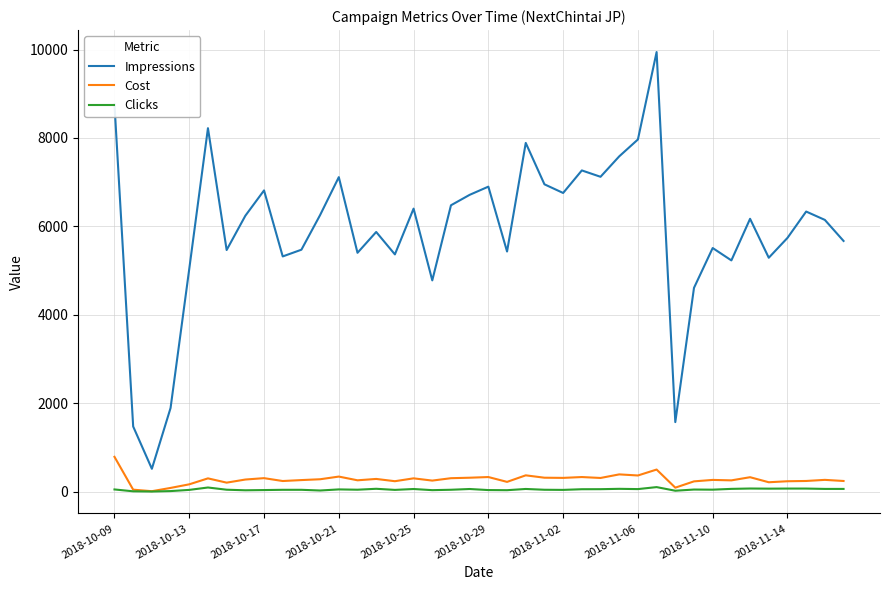

What is the sum of all Impressions values?

235697.0